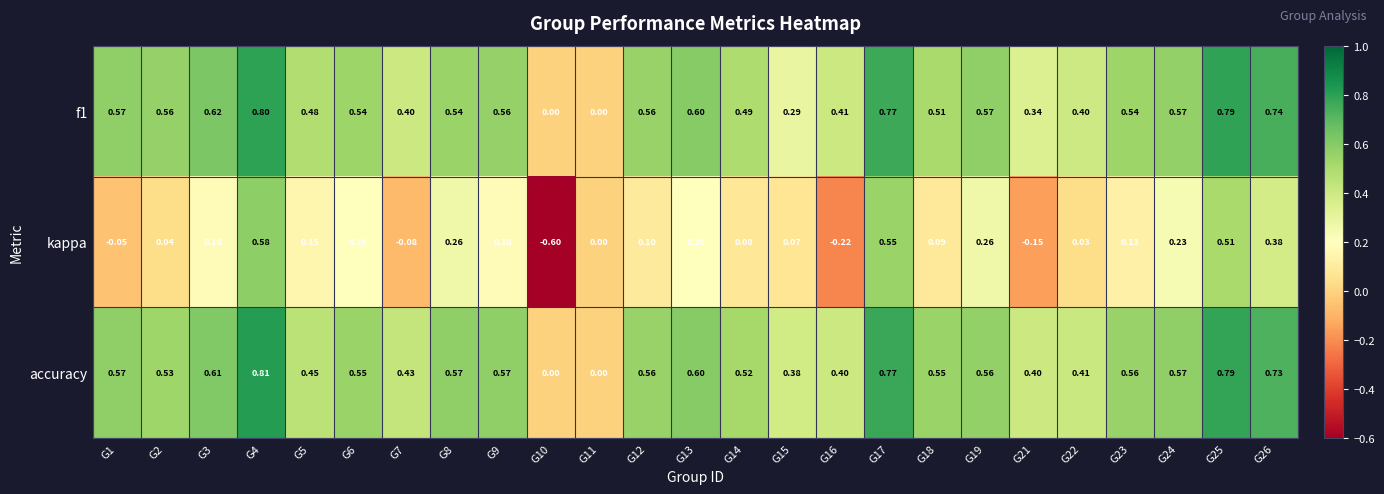

Which series has the widest spread of values?

kappa